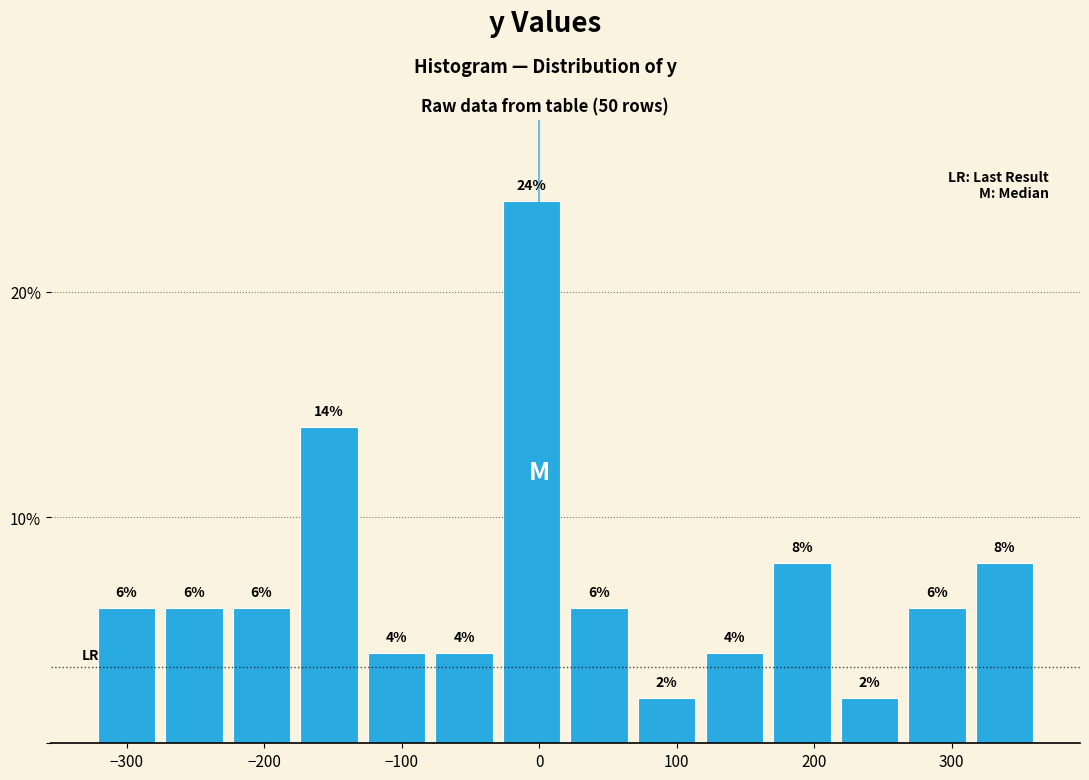

What is the height of the bar covering 260 to 310 on the x-axis? The bar edges are not printed on the chart, so give them approximately, as read against the axis.

6